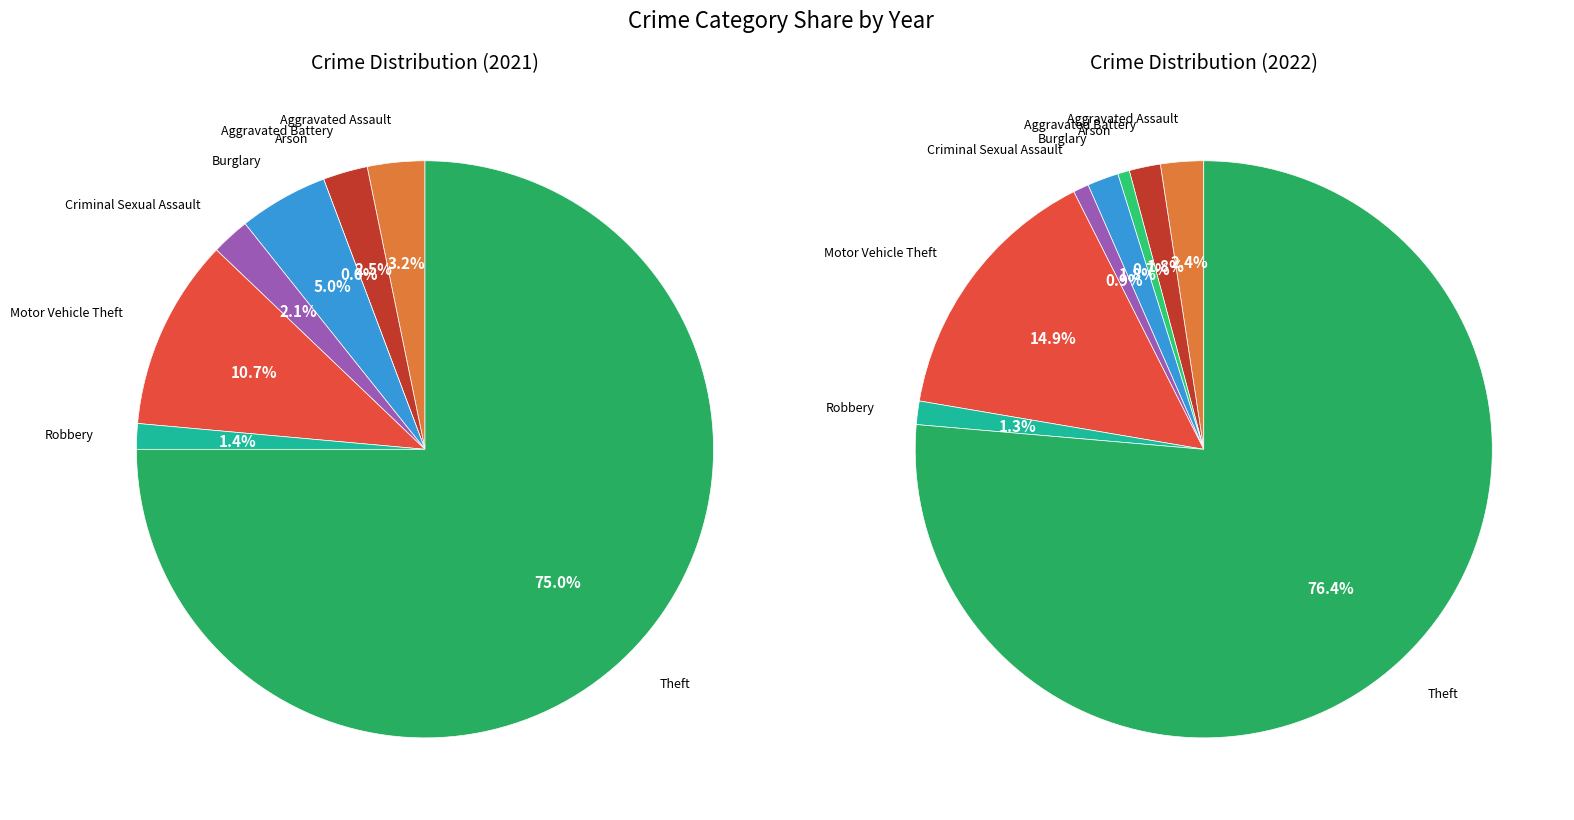

How many segments does this pie chart have?

8